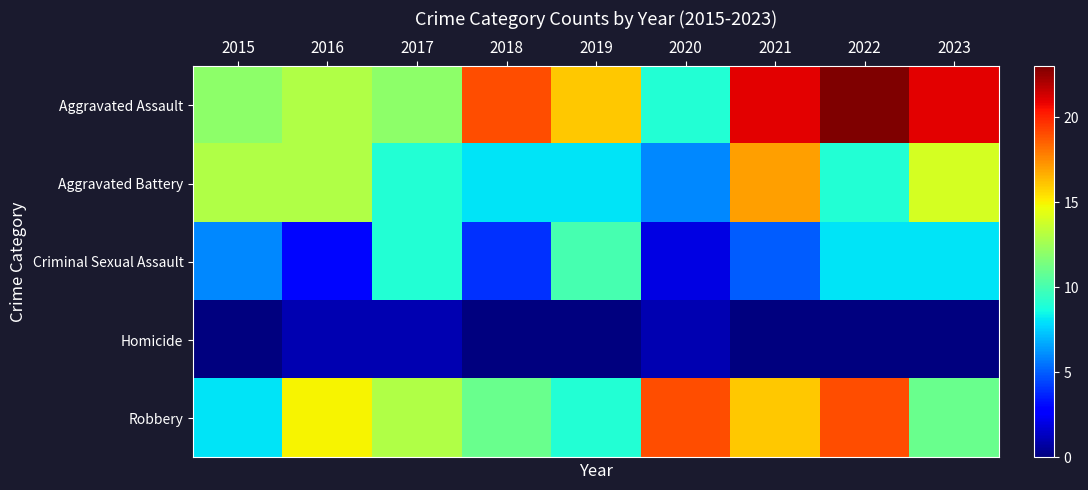

Which series has the largest range (max minus min)?

Aggravated Assault